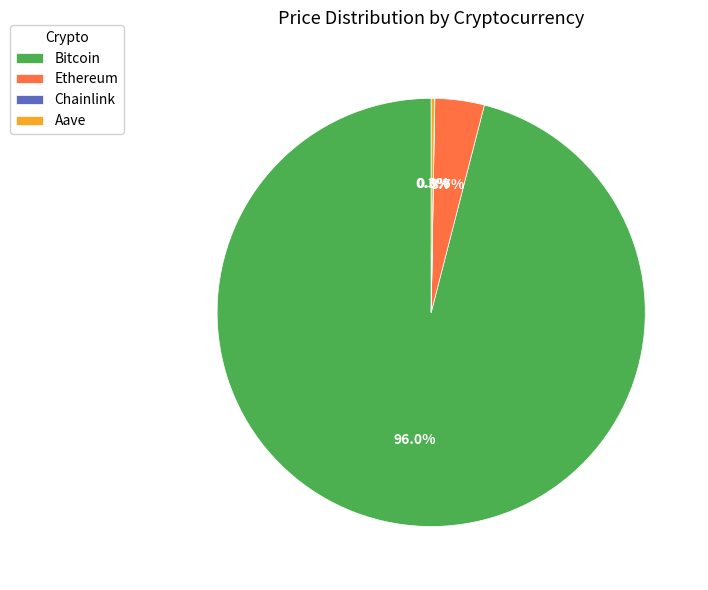

What percentage is the Bitcoin slice, to the nearest percent?

96%